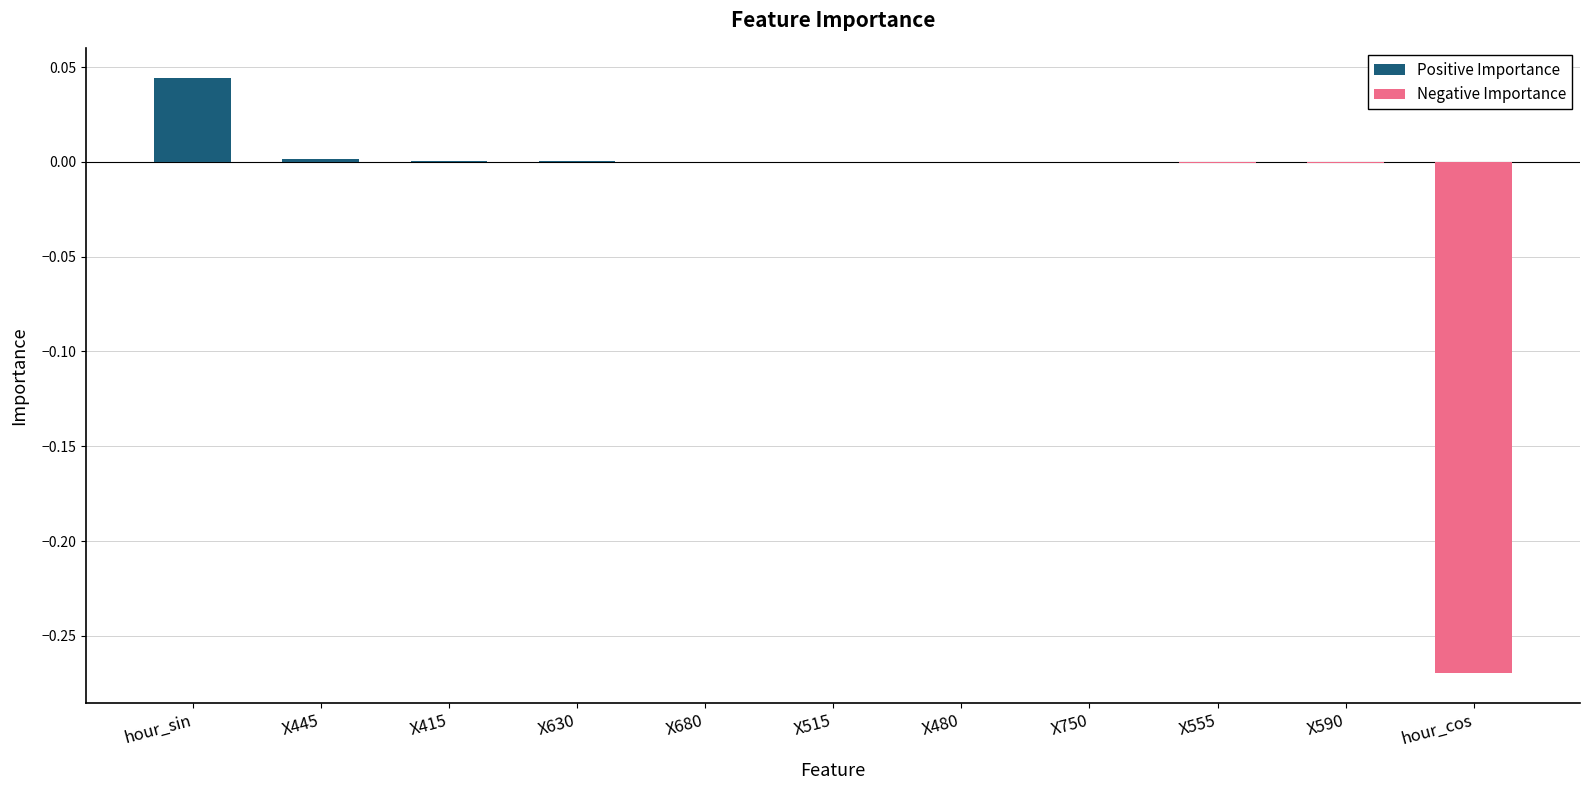

Reading left to right, what are all the values shown in this chart?

0.0	0.0	0.0	0.0	0.0	0.0	-0.0	-0.0	-0.0	-0.0	-0.3